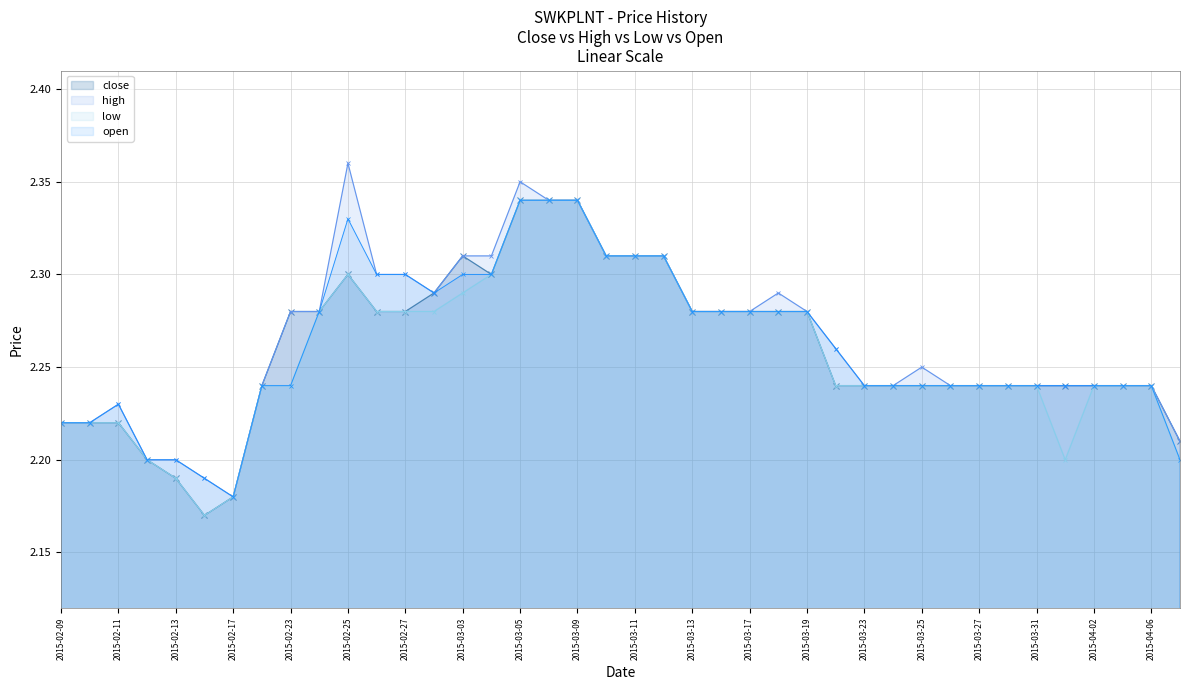

What is the label of the 9th point from the right?

2015-03-26